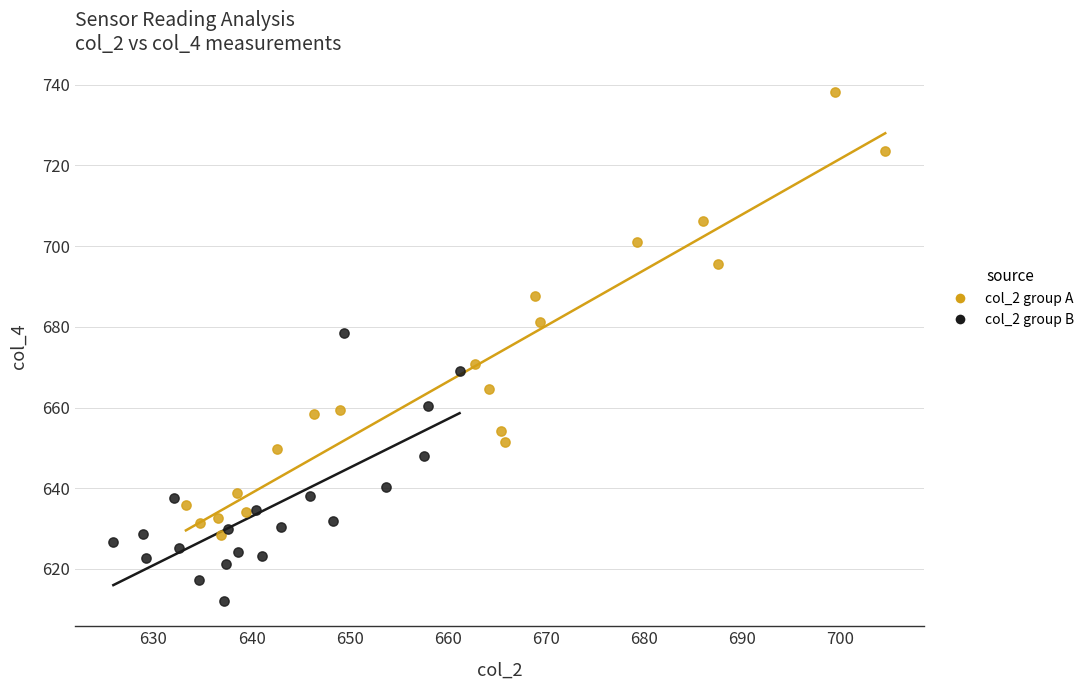

Which series reaches the minimum Y coordinate?

col_2 group B